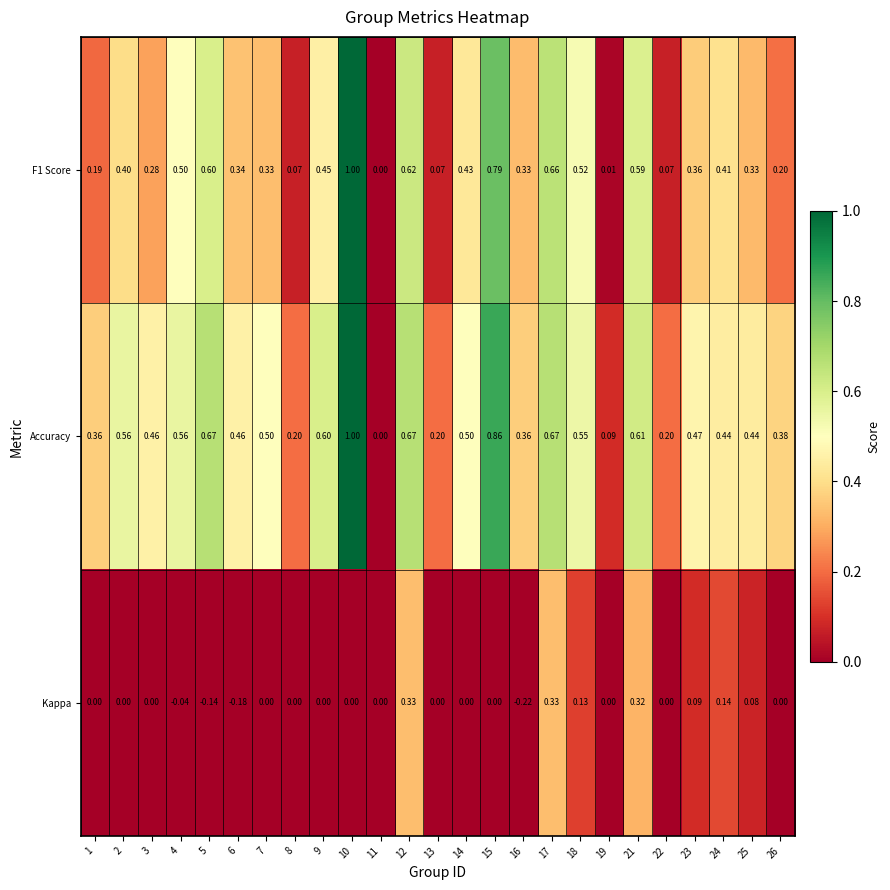

Is the value of Kappa at 19 greater than the value of Accuracy at 25?

No